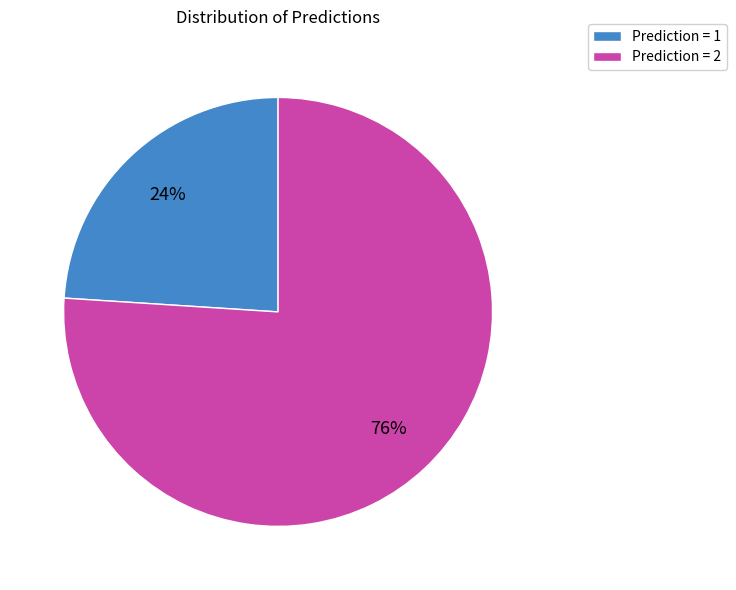

Combined, do Prediction = 2 and Prediction = 1 account for over 50%?

Yes